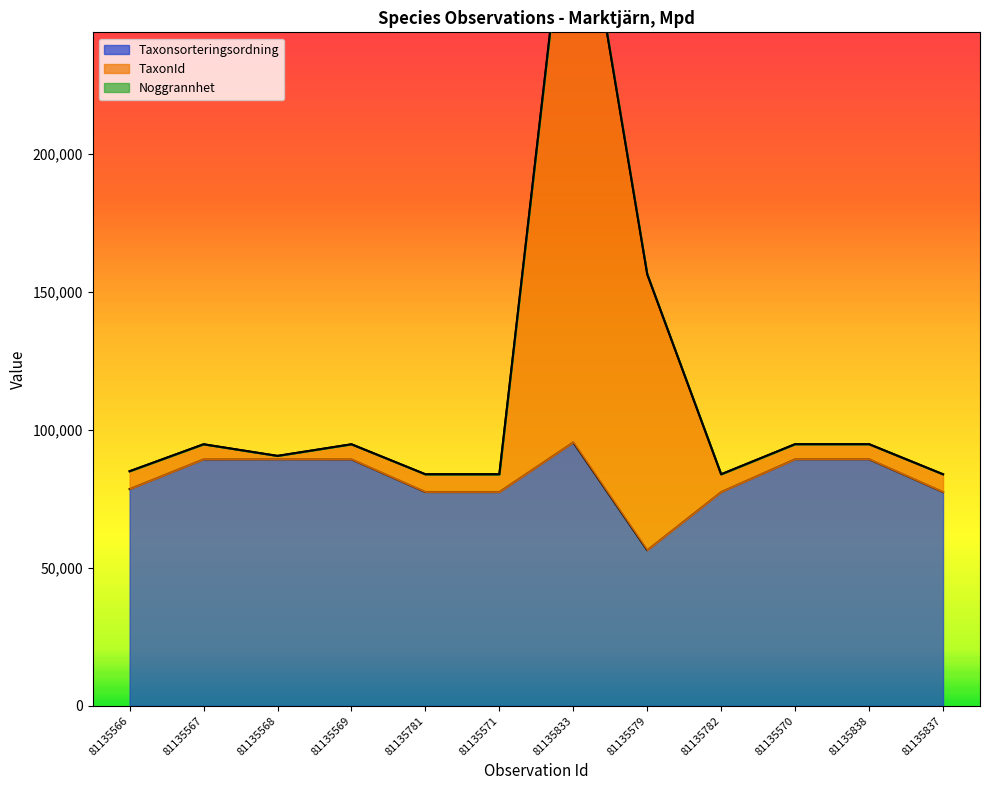

What is the value of the Taxonsorteringsordning point at the 4th from the left?

89356